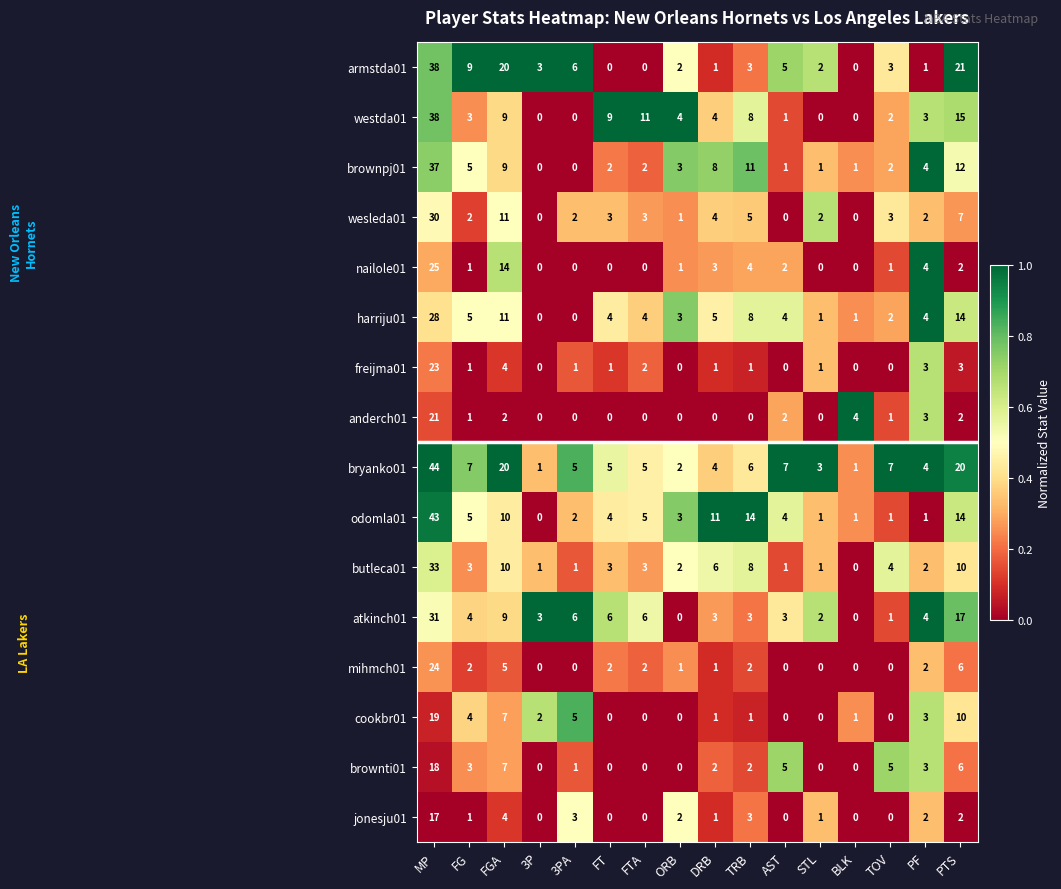

The butleca01 series shows 8 at TRB. True or false?

True